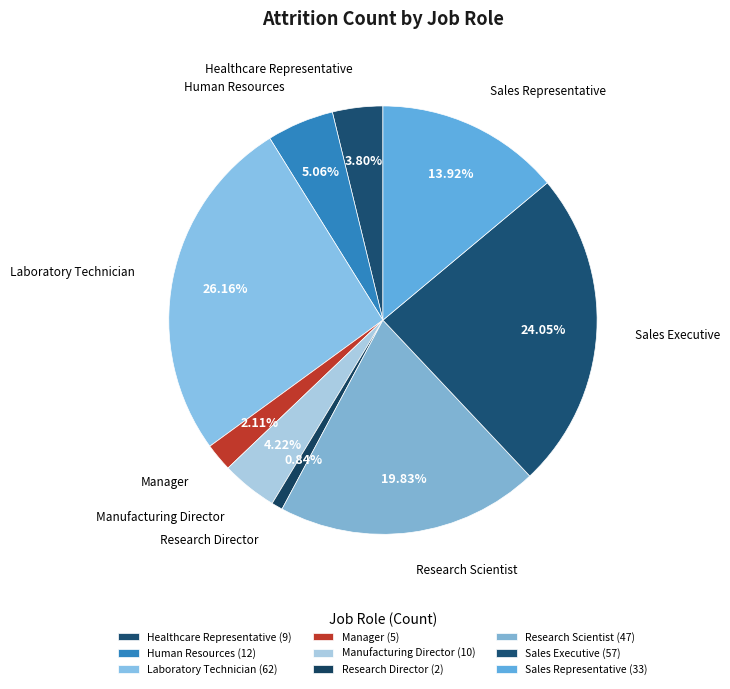

Count the number of slices in the pie.

9